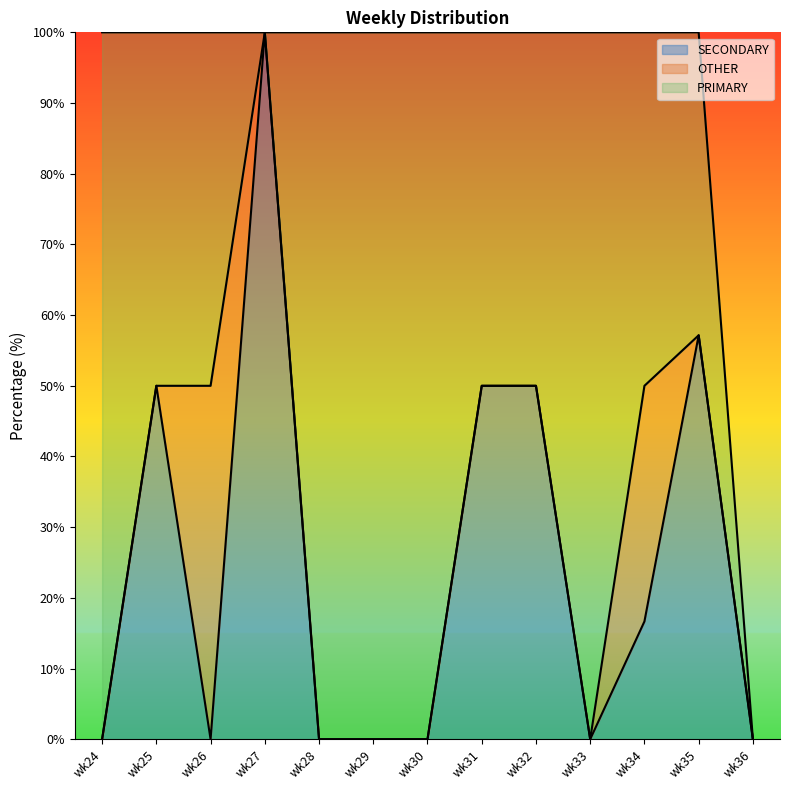

At which category does SECONDARY reach its first local peak?

wk25